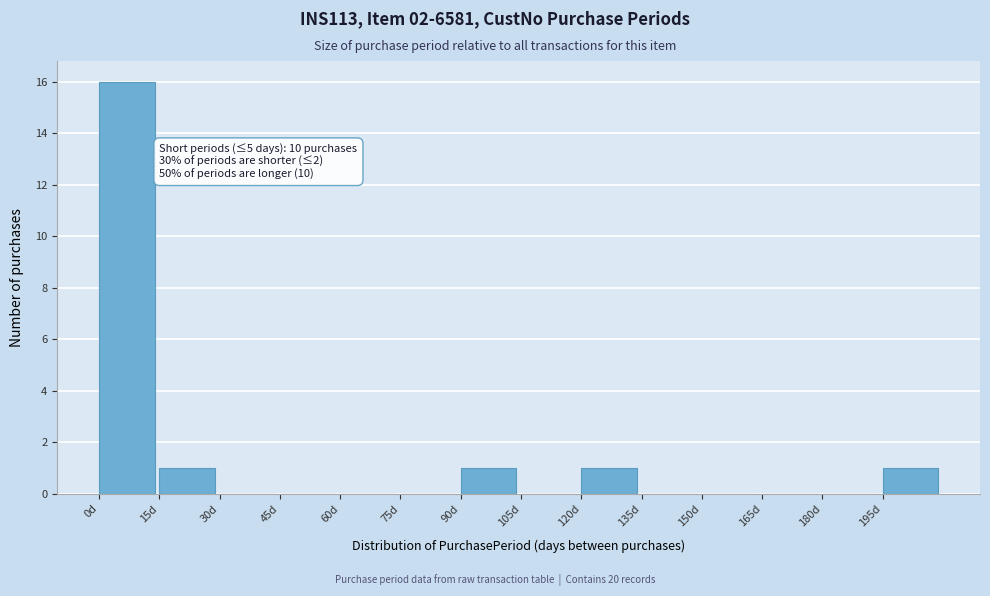

Over which range of the x-axis is the bar tallest?

0 to 15